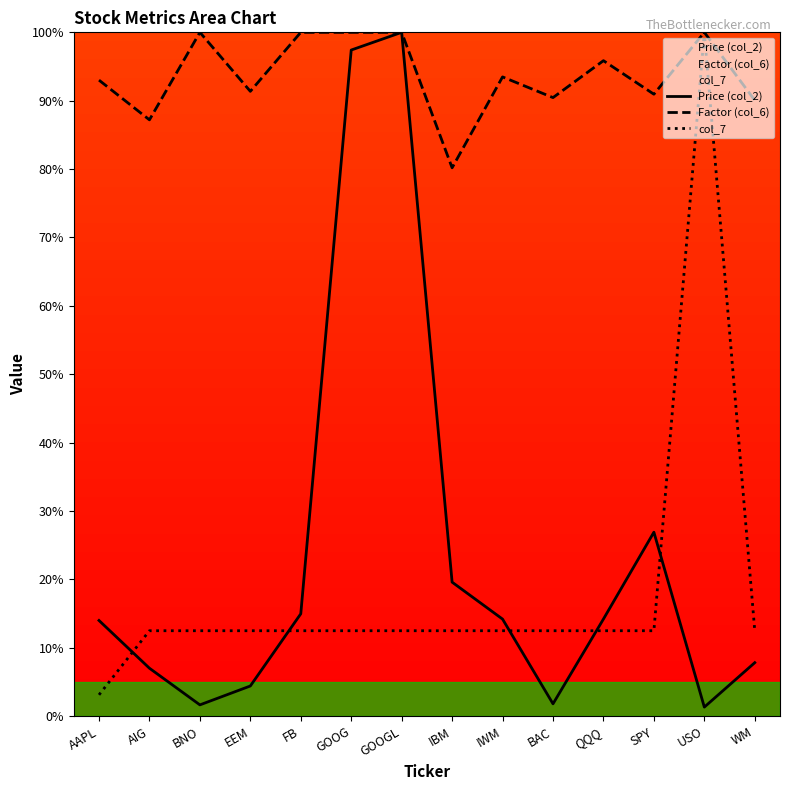

Which series has the largest total across all categories?

Factor (col_6)